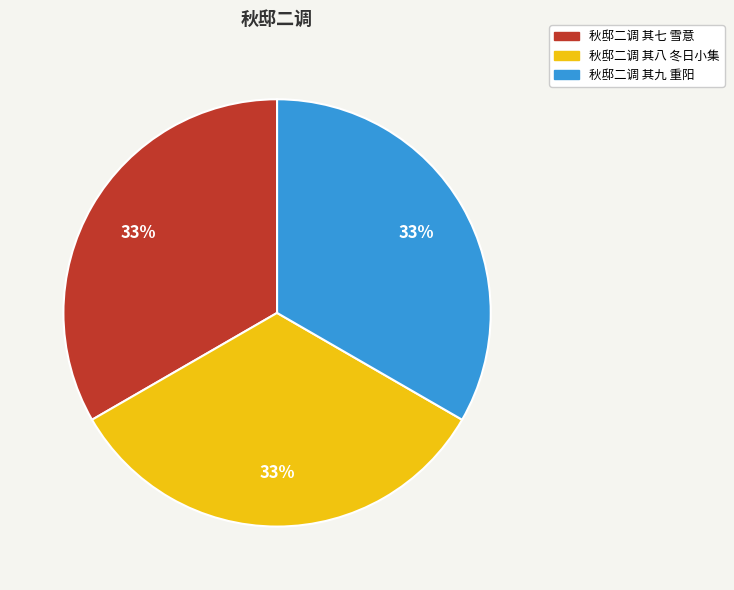

What is the ratio of the value at 秋邸二调 其九 重阳 to the value at 秋邸二调 其七 雪意?

1.0